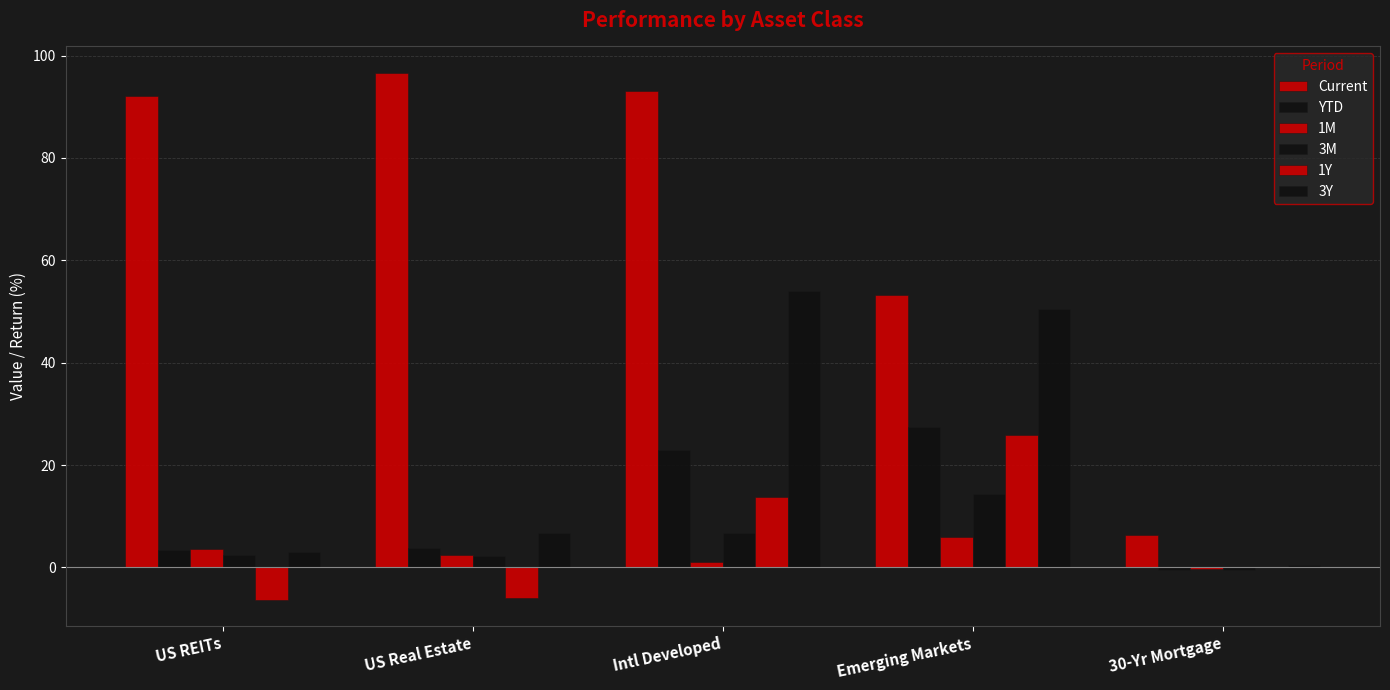

How many distinct data groups are displayed?

6